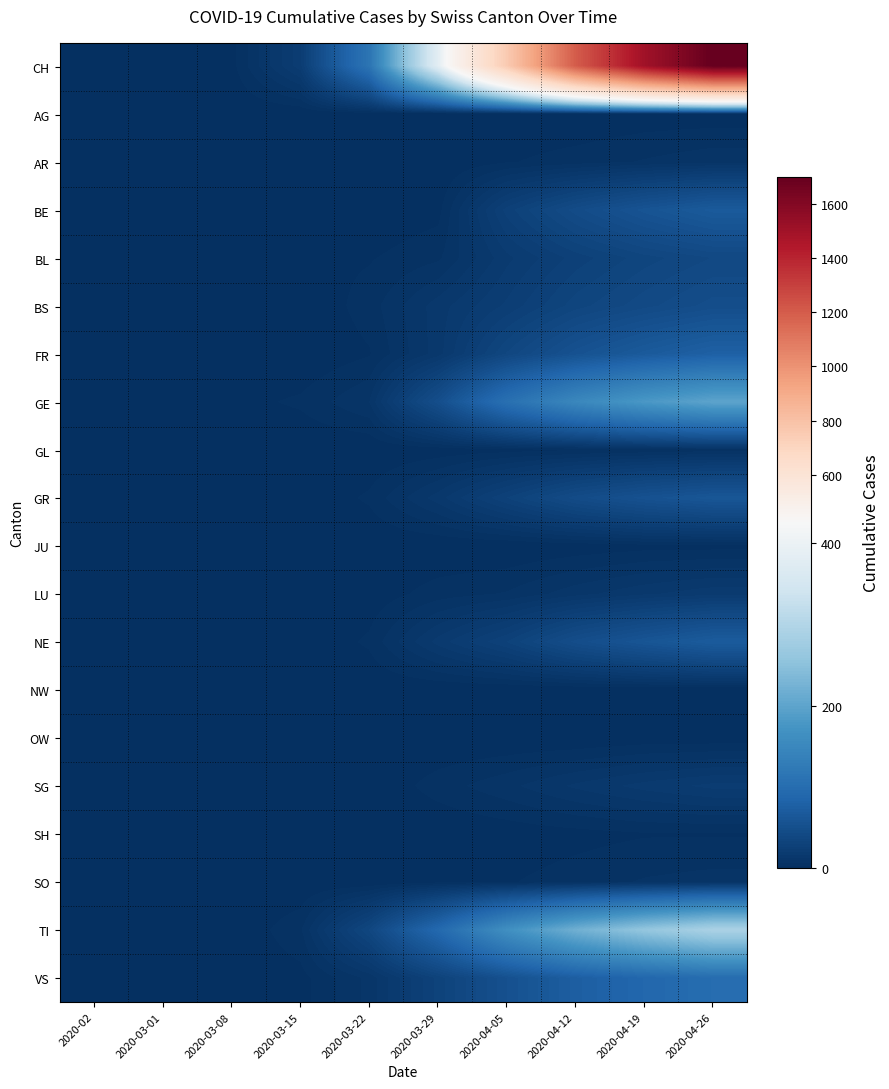

Reading right to left, list all the values displayed in this chart.

CH: 2020-04-26=1700	2020-04-19=1500	2020-04-12=1200	2020-04-05=757	2020-03-29=380	2020-03-22=114	2020-03-15=22	2020-03-08=2	2020-03-01=0	2020-02=0
AG: 2020-04-26=1	2020-04-19=1	2020-04-12=0	2020-04-05=0	2020-03-29=0	2020-03-22=1	2020-03-15=0	2020-03-08=0	2020-03-01=0	2020-02=0
AR: 2020-04-26=9	2020-04-19=7	2020-04-12=5	2020-04-05=3	2020-03-29=0	2020-03-22=0	2020-03-15=0	2020-03-08=0	2020-03-01=0	2020-02=0
BE: 2020-04-26=68	2020-04-19=58	2020-04-12=45	2020-04-05=28	2020-03-29=2	2020-03-22=0	2020-03-15=0	2020-03-08=0	2020-03-01=0	2020-02=0
BL: 2020-04-26=40	2020-04-19=35	2020-04-12=28	2020-04-05=19	2020-03-29=6	2020-03-22=3	2020-03-15=2	2020-03-08=0	2020-03-01=0	2020-02=0
BS: 2020-04-26=48	2020-04-19=42	2020-04-12=35	2020-04-05=24	2020-03-29=15	2020-03-22=5	2020-03-15=0	2020-03-08=1	2020-03-01=0	2020-02=0
FR: 2020-04-26=78	2020-04-19=68	2020-04-12=55	2020-04-05=37	2020-03-29=15	2020-03-22=3	2020-03-15=0	2020-03-08=0	2020-03-01=0	2020-02=0
GE: 2020-04-26=200	2020-04-19=180	2020-04-12=150	2020-04-05=106	2020-03-29=49	2020-03-22=10	2020-03-15=4	2020-03-08=2	2020-03-01=0	2020-02=0
GL: 2020-04-26=5	2020-04-19=4	2020-04-12=3	2020-04-05=2	2020-03-29=1	2020-03-22=0	2020-03-15=0	2020-03-08=0	2020-03-01=0	2020-02=0
GR: 2020-04-26=62	2020-04-19=55	2020-04-12=45	2020-04-05=30	2020-03-29=15	2020-03-22=4	2020-03-15=0	2020-03-08=0	2020-03-01=0	2020-02=0
JU: 2020-04-26=2	2020-04-19=2	2020-04-12=1	2020-04-05=0	2020-03-29=0	2020-03-22=0	2020-03-15=0	2020-03-08=0	2020-03-01=0	2020-02=0
LU: 2020-04-26=19	2020-04-19=16	2020-04-12=12	2020-04-05=7	2020-03-29=5	2020-03-22=1	2020-03-15=0	2020-03-08=0	2020-03-01=0	2020-02=0
NE: 2020-04-26=70	2020-04-19=60	2020-04-12=48	2020-04-05=30	2020-03-29=18	2020-03-22=4	2020-03-15=0	2020-03-08=0	2020-03-01=0	2020-02=0
NW: 2020-04-26=0	2020-04-19=0	2020-04-12=0	2020-04-05=0	2020-03-29=0	2020-03-22=0	2020-03-15=0	2020-03-08=0	2020-03-01=0	2020-02=0
OW: 2020-04-26=1	2020-04-19=1	2020-04-12=0	2020-04-05=0	2020-03-29=0	2020-03-22=0	2020-03-15=0	2020-03-08=0	2020-03-01=0	2020-02=0
SG: 2020-04-26=21	2020-04-19=18	2020-04-12=14	2020-04-05=9	2020-03-29=5	2020-03-22=0	2020-03-15=0	2020-03-08=0	2020-03-01=0	2020-02=0
SH: 2020-04-26=3	2020-04-19=3	2020-04-12=2	2020-04-05=1	2020-03-29=0	2020-03-22=0	2020-03-15=0	2020-03-08=0	2020-03-01=0	2020-02=0
SO: 2020-04-26=8	2020-04-19=7	2020-04-12=5	2020-04-05=3	2020-03-29=2	2020-03-22=0	2020-03-15=0	2020-03-08=0	2020-03-01=0	2020-02=0
TI: 2020-04-26=290	2020-04-19=260	2020-04-12=220	2020-04-05=165	2020-03-29=93	2020-03-22=37	2020-03-15=6	2020-03-08=0	2020-03-01=0	2020-02=0
VS: 2020-04-26=100	2020-04-19=90	2020-04-12=75	2020-04-05=53	2020-03-29=31	2020-03-22=11	2020-03-15=2	2020-03-08=0	2020-03-01=0	2020-02=0